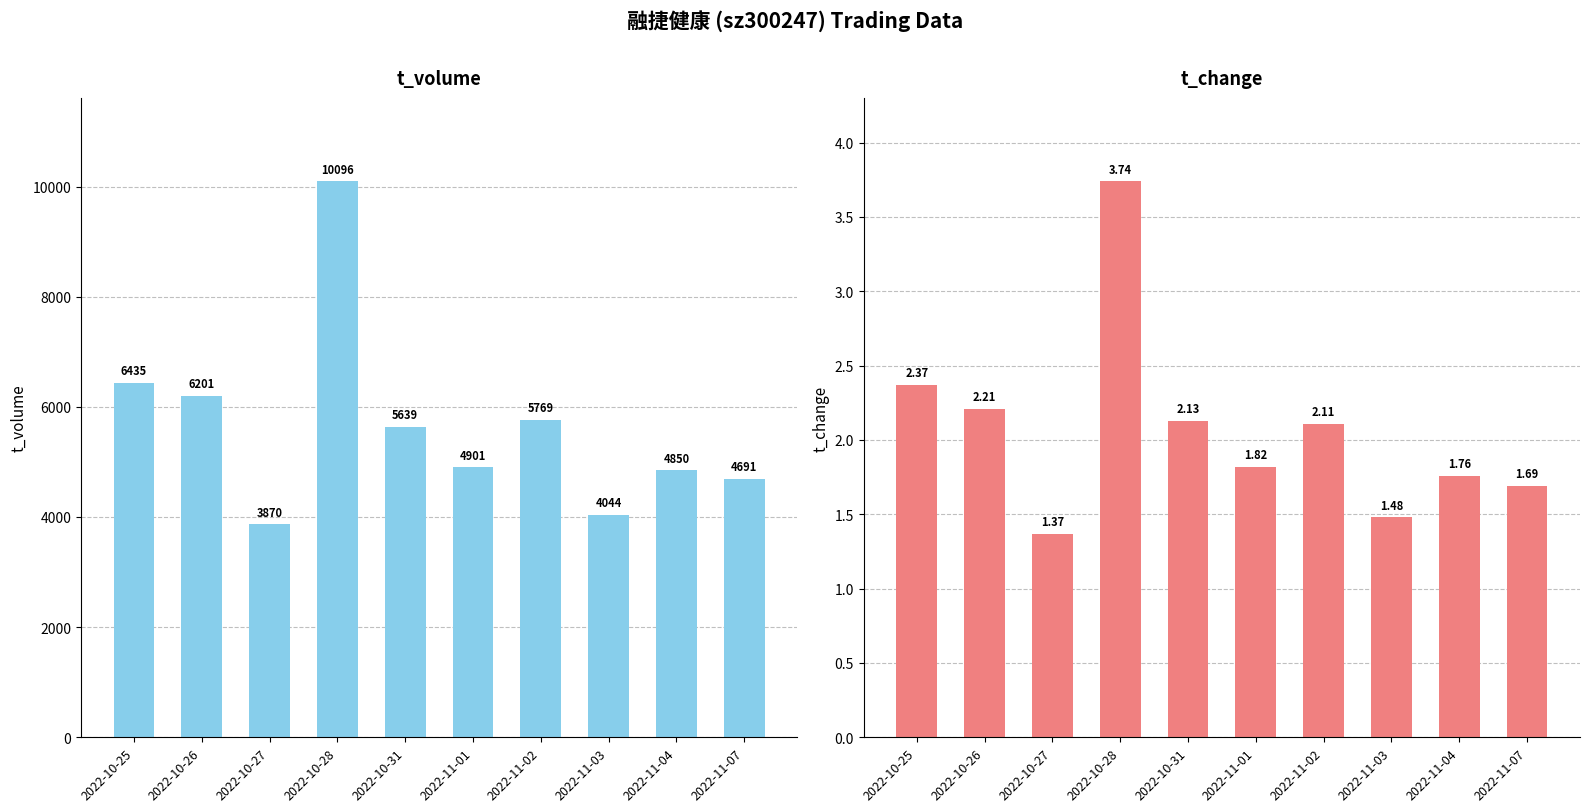

How many groups of bars are there?

10